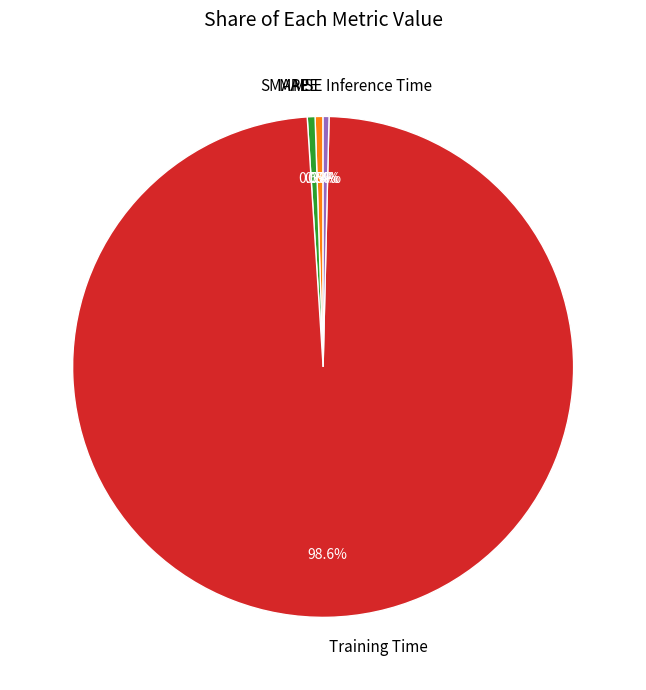

Between Inference Time and Training Time, which is larger?

Training Time